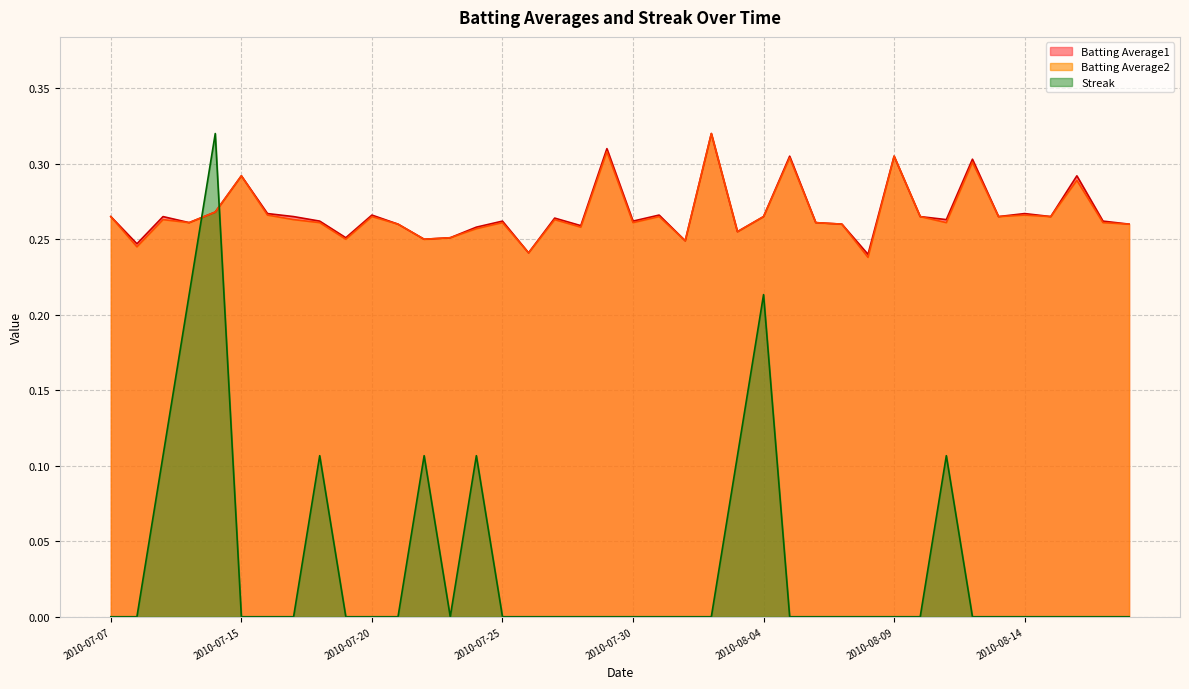

What is the maximum value for Batting Average1?

0.3